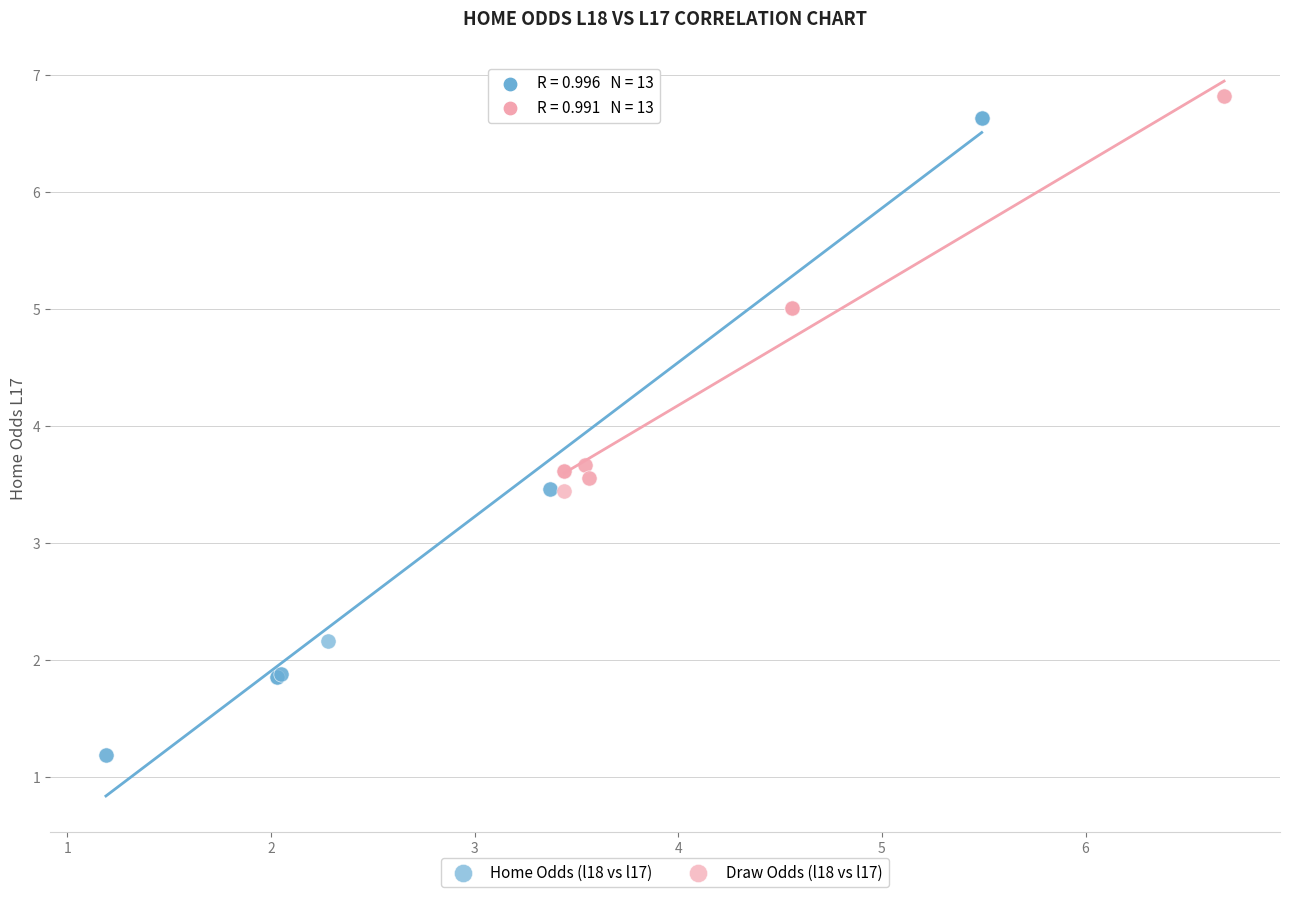

Which series reaches the minimum Y coordinate?

Home Odds (l18 vs l17)